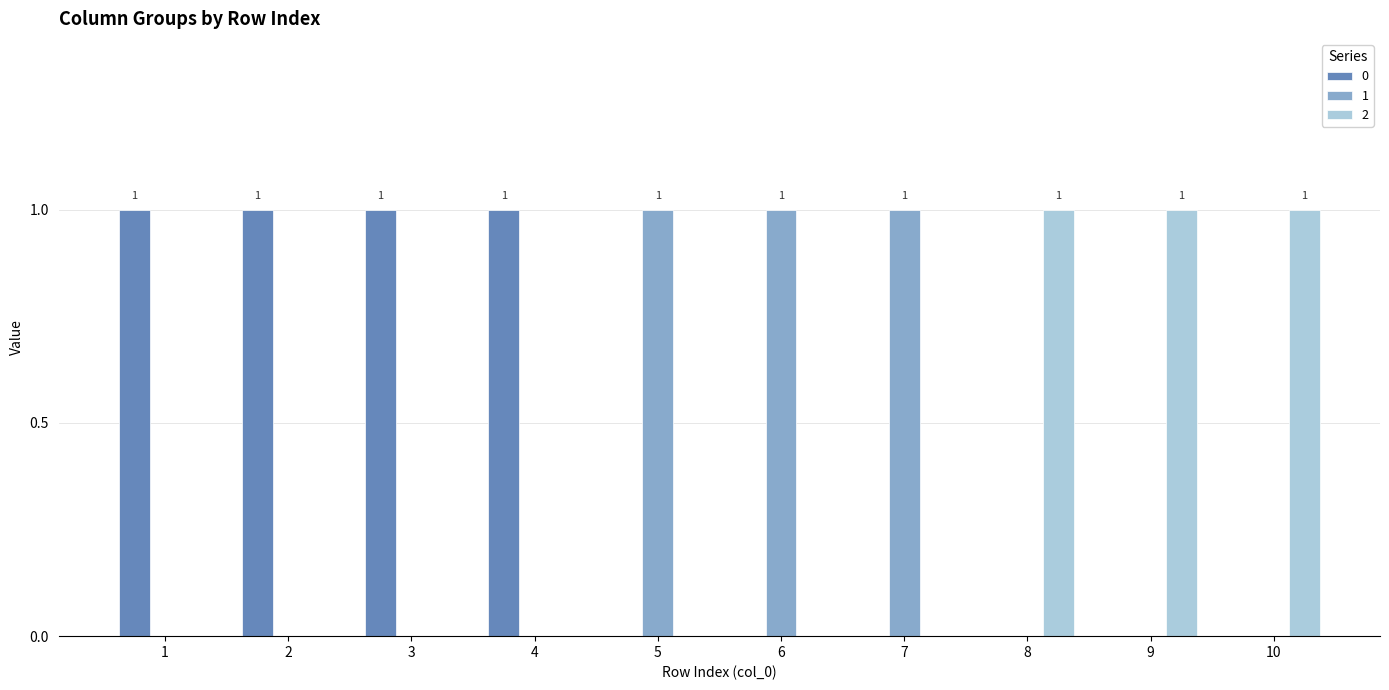

True or false: 1 has a value of 1 at 7.

True